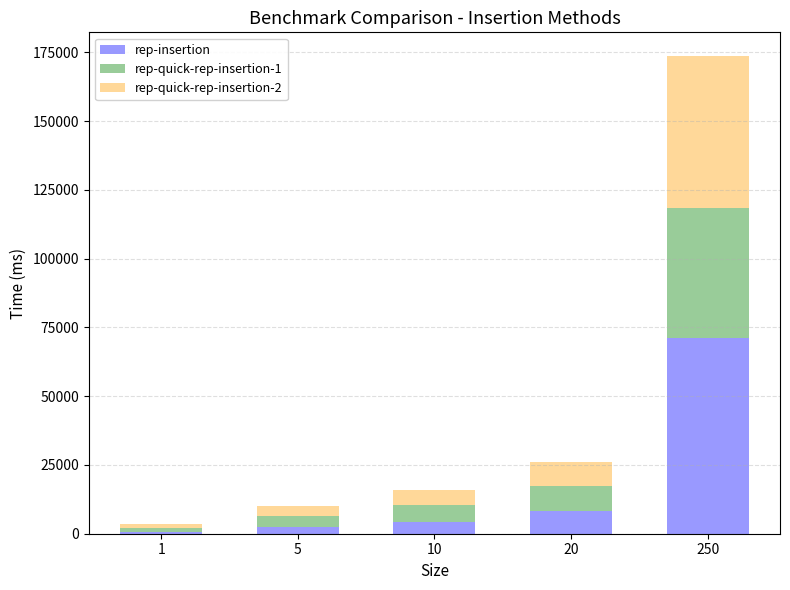

At which category is the sum across all series the highest?

250